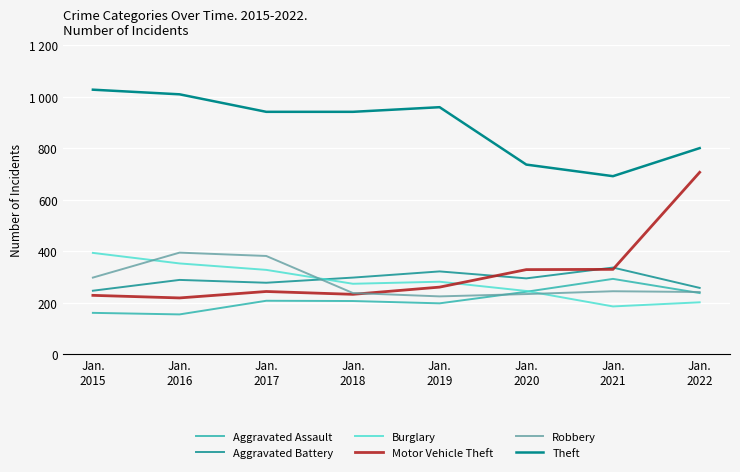

Reading left to right, what are all the values shown in this chart?

Aggravated Assault: Jan.
2015=160	Jan.
2016=154	Jan.
2017=207	Jan.
2018=206	Jan.
2019=197	Jan.
2020=242	Jan.
2021=292	Jan.
2022=237
Aggravated Battery: Jan.
2015=246	Jan.
2016=288	Jan.
2017=277	Jan.
2018=297	Jan.
2019=321	Jan.
2020=294	Jan.
2021=336	Jan.
2022=257
Burglary: Jan.
2015=393	Jan.
2016=352	Jan.
2017=327	Jan.
2018=273	Jan.
2019=281	Jan.
2020=245	Jan.
2021=185	Jan.
2022=201
Motor Vehicle Theft: Jan.
2015=228	Jan.
2016=218	Jan.
2017=243	Jan.
2018=232	Jan.
2019=260	Jan.
2020=328	Jan.
2021=329	Jan.
2022=706
Robbery: Jan.
2015=297	Jan.
2016=394	Jan.
2017=381	Jan.
2018=237	Jan.
2019=224	Jan.
2020=233	Jan.
2021=244	Jan.
2022=241
Theft: Jan.
2015=1027	Jan.
2016=1009	Jan.
2017=941	Jan.
2018=941	Jan.
2019=959	Jan.
2020=736	Jan.
2021=691	Jan.
2022=800